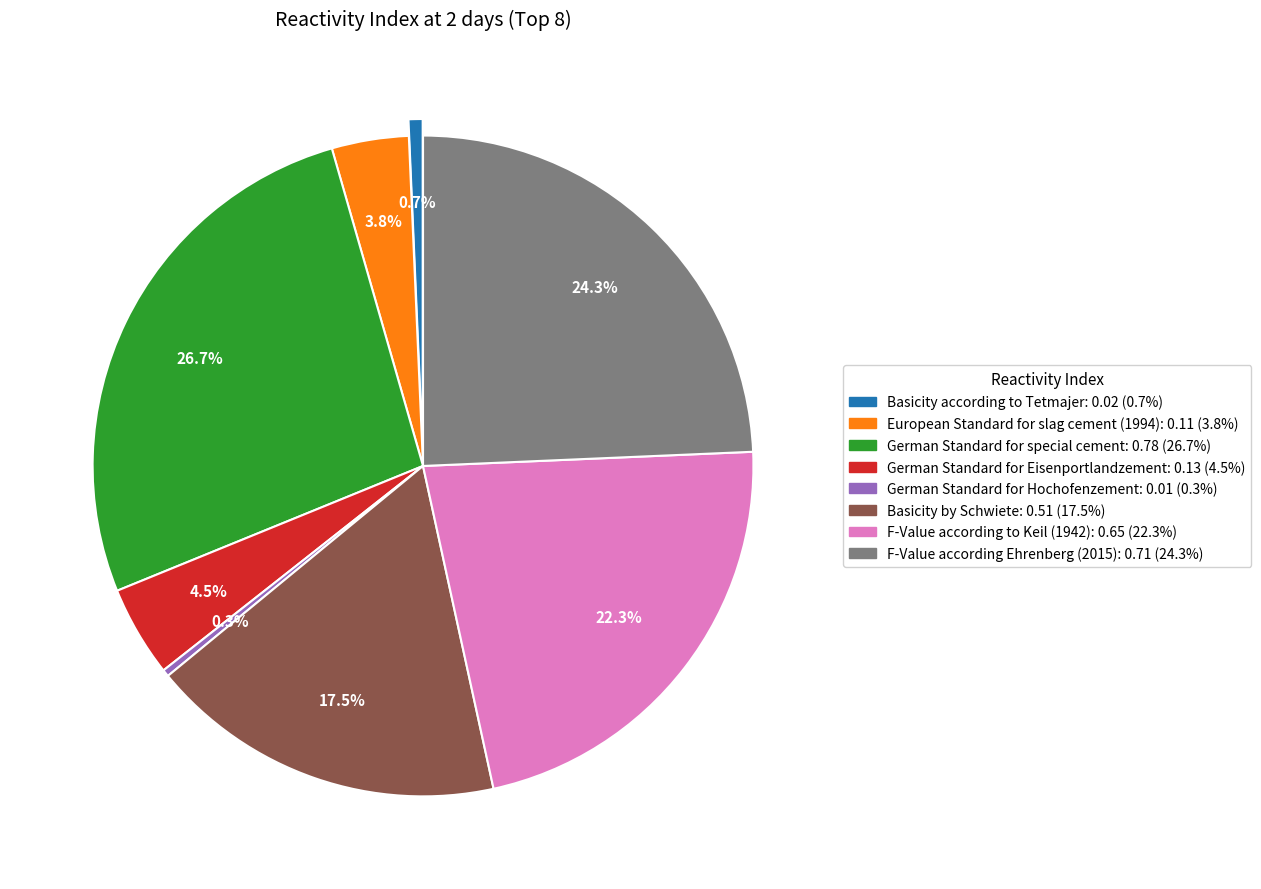

Rank the categories by value from highest to lowest.

German Standard for special cement, F-Value according Ehrenberg (2015), F-Value according to Keil (1942), Basicity by Schwiete, German Standard for Eisenportlandzement, European Standard for slag cement (1994), Basicity according to Tetmajer, German Standard for Hochofenzement